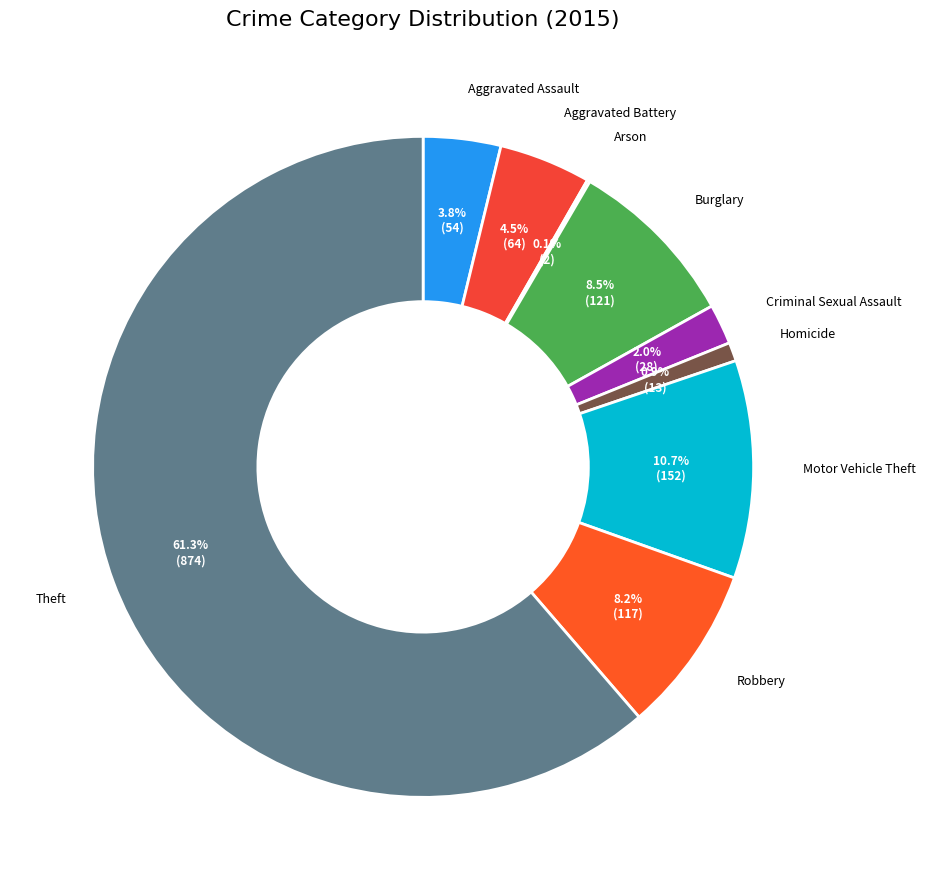

What percentage do Aggravated Assault and Homicide together represent?

4.7%